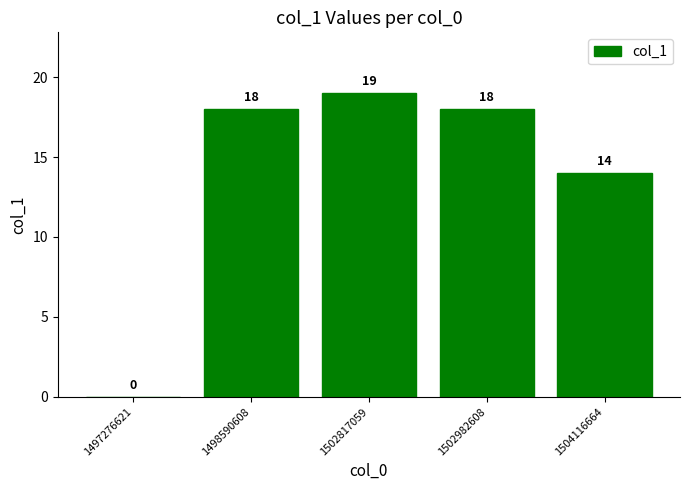

What value does the data have at 1502982608?

18